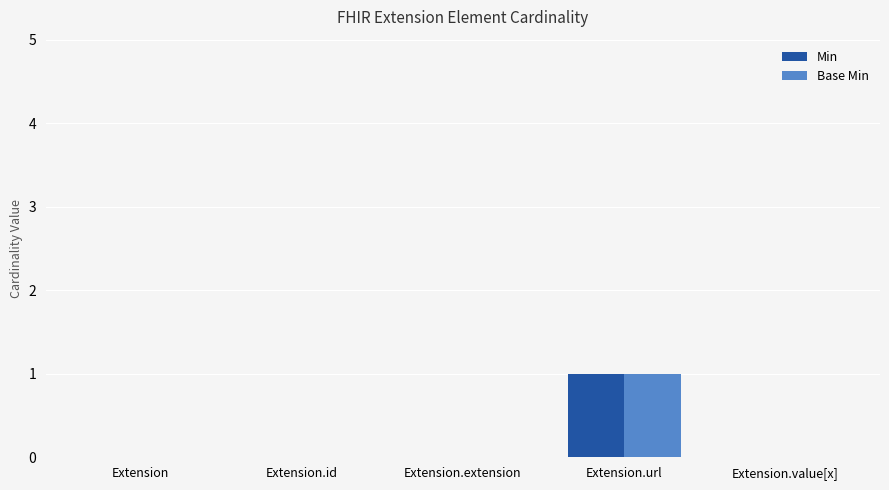

The value of Base Min at Extension.url is 0. True or false?

False